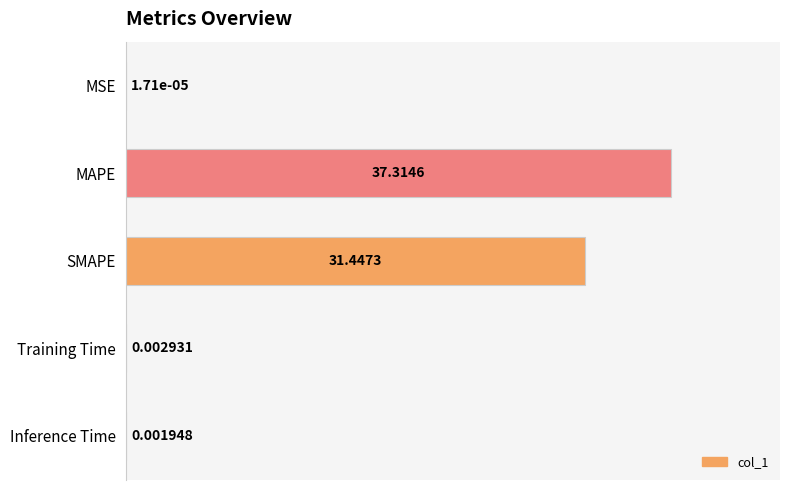

What is the sum of all values?

68.8